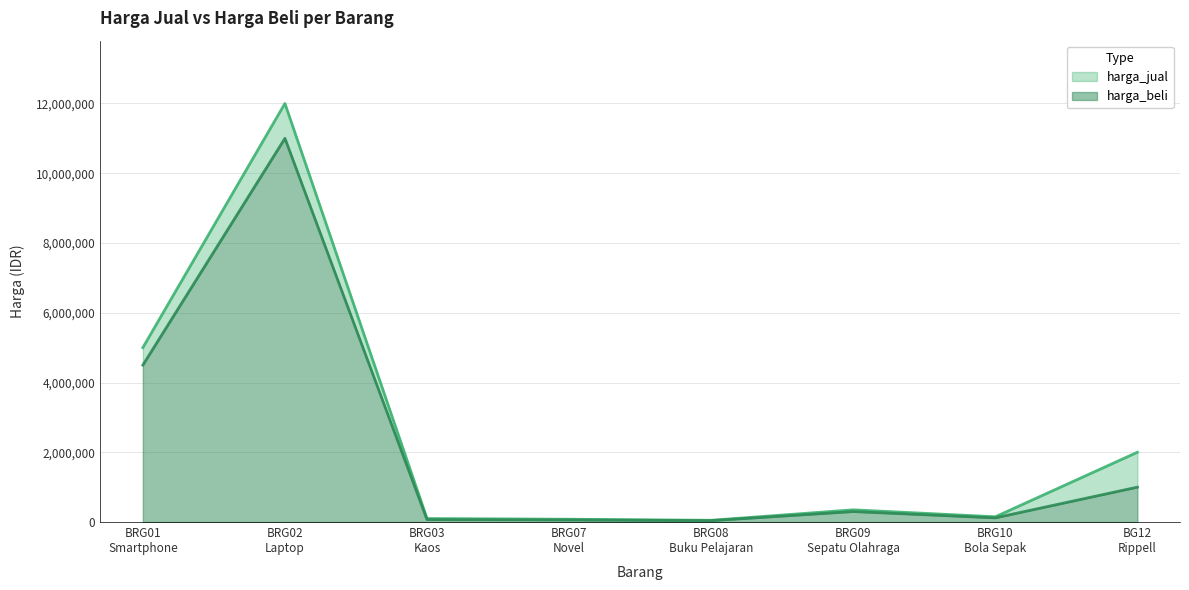

At which label is harga_jual closest to 6025000?

BRG01
Smartphone